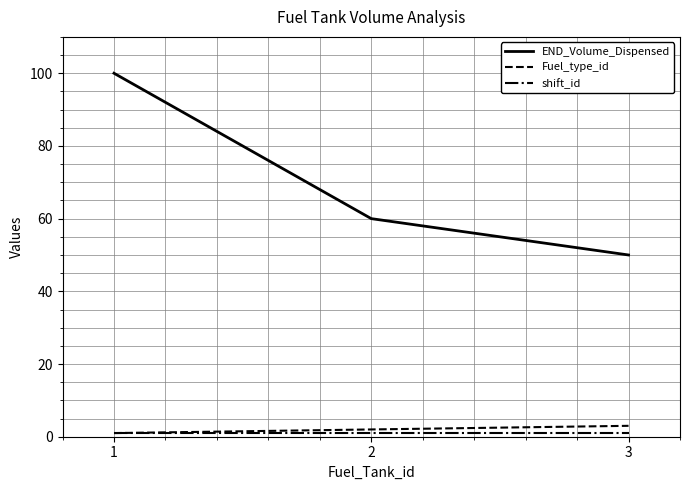

What is the spread (max minus min) of values at 2?

59